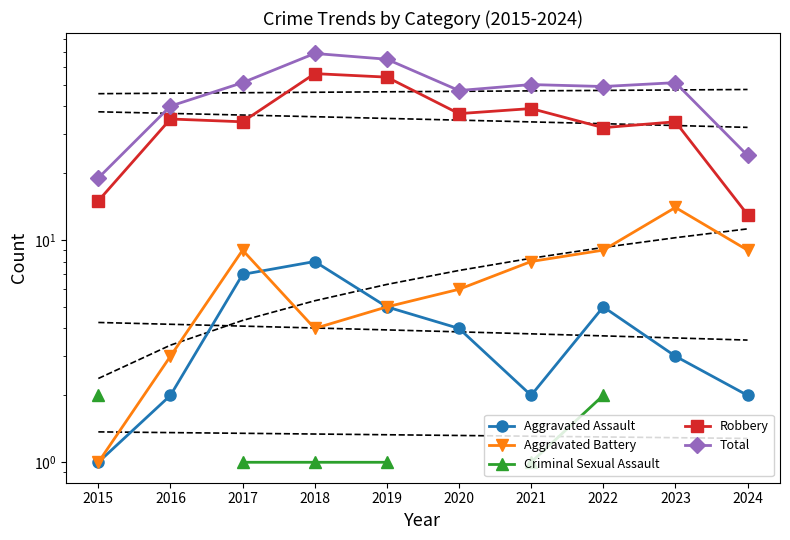

True or false: Aggravated Assault has a value of 9.6 at 2017.

False